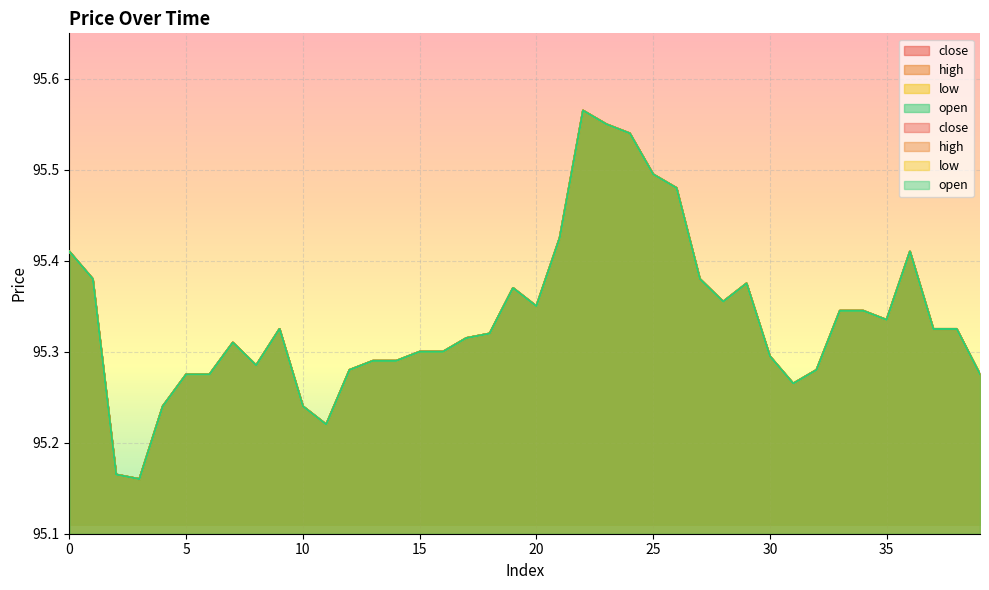

Is it true that close equals 95.3 at 39?

True